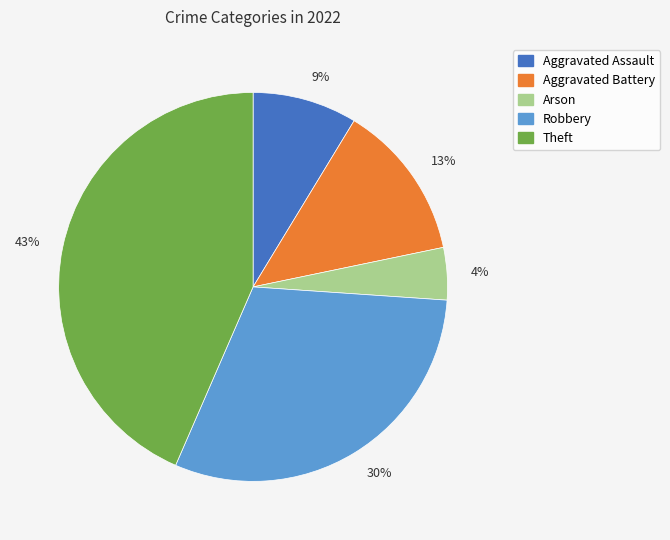

Rank the categories by value from highest to lowest.

43%, 30%, 13%, 9%, 4%